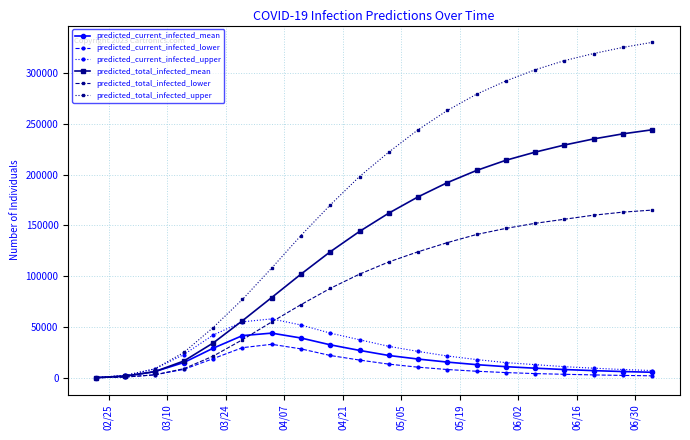

Count the number of categories in the chart.

20